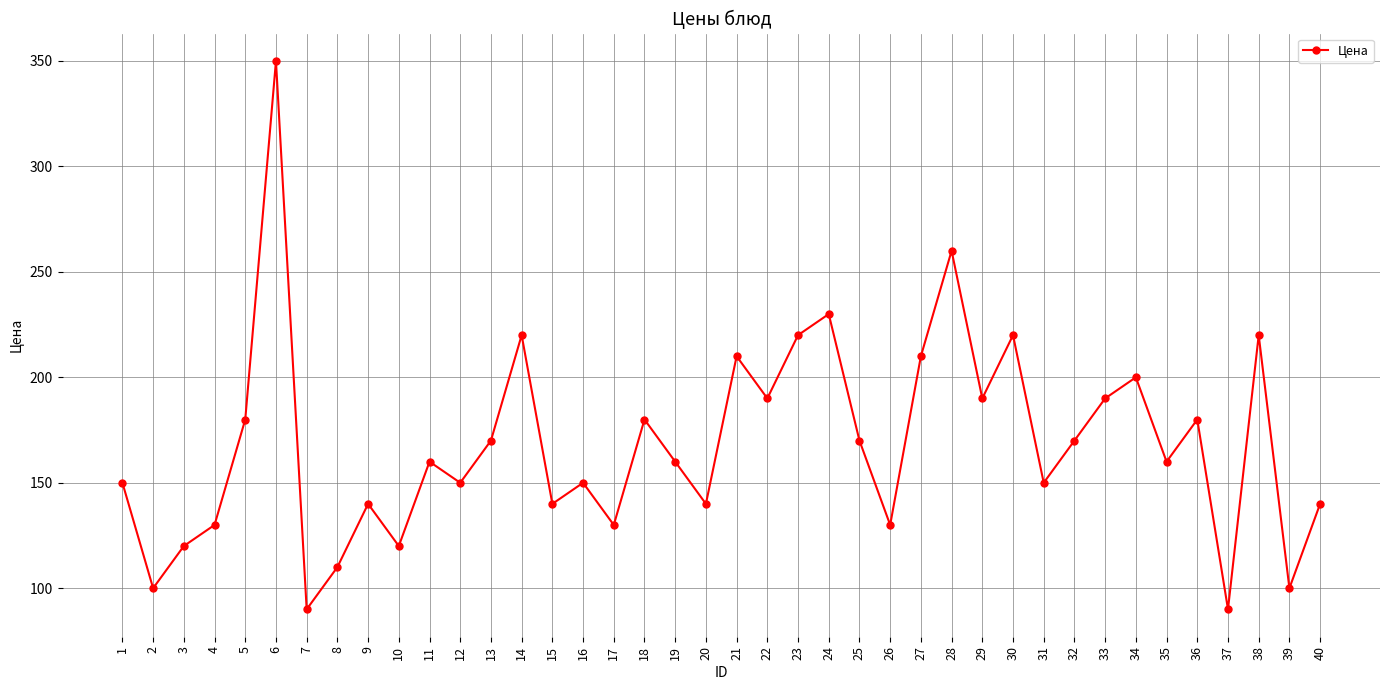

What is the greatest value displayed?

350